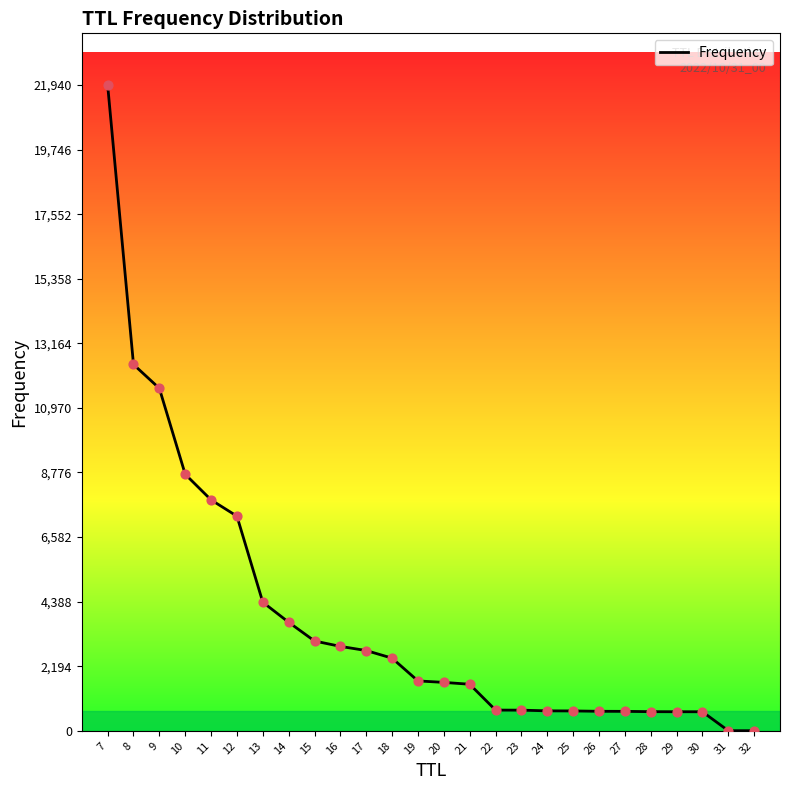

Which has a higher value, 19 or 24?

19